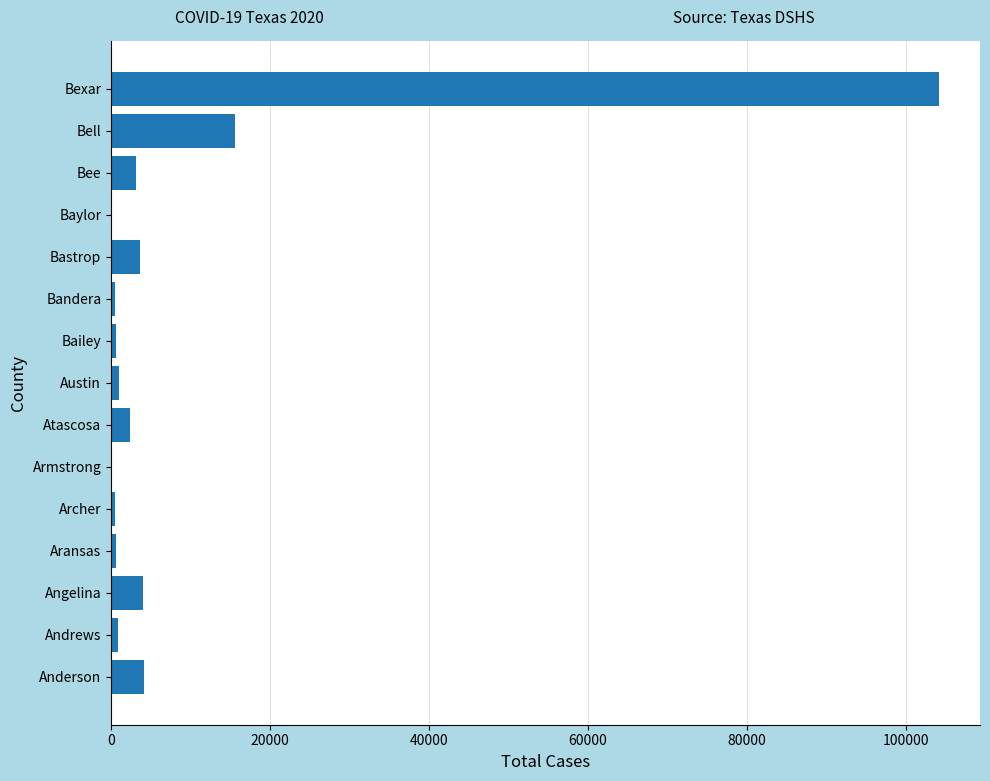

How many data points does each series have?

15